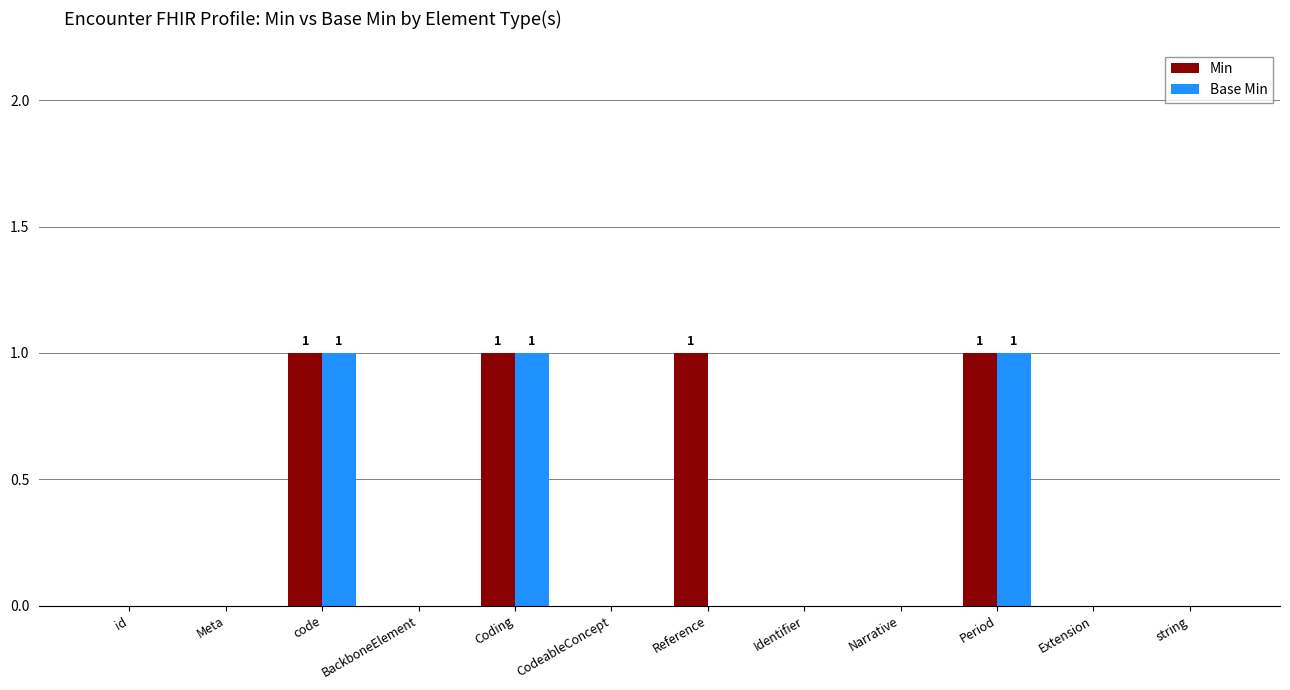

Is it true that Base Min equals 0 at Extension?

True